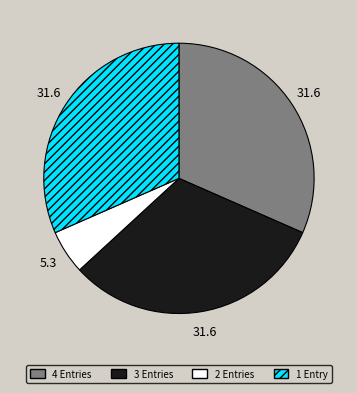

Does any single category account for the majority?

No